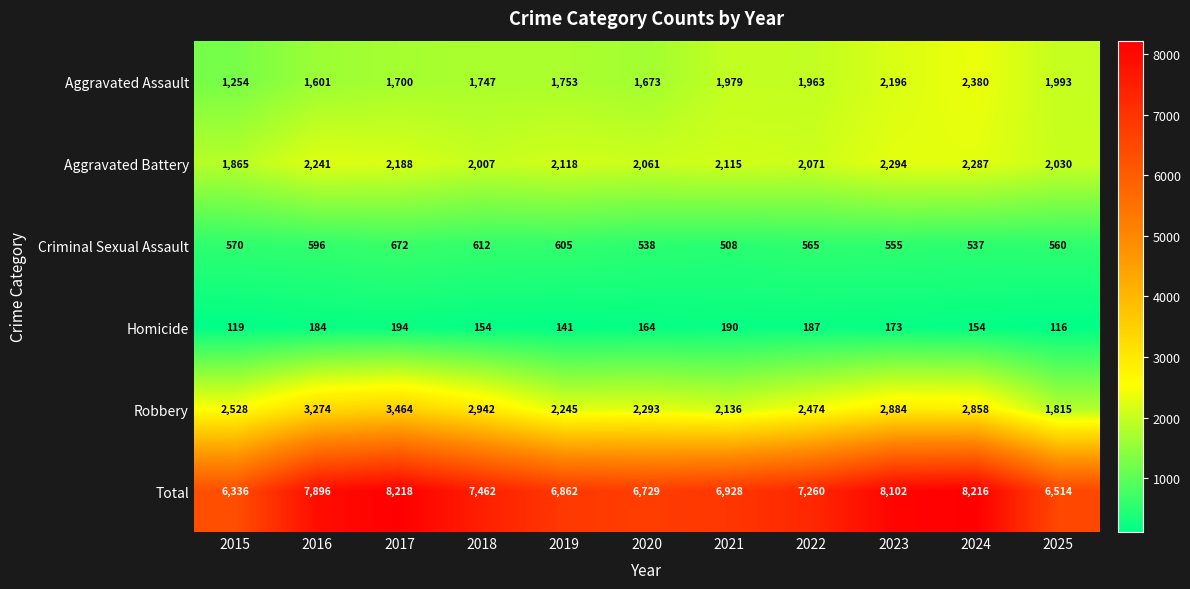

What is the difference between the highest and lowest values at 2022?

7073